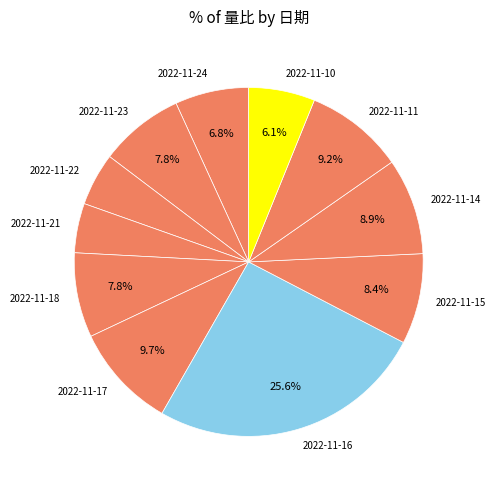

How many slices are in this pie chart?

11